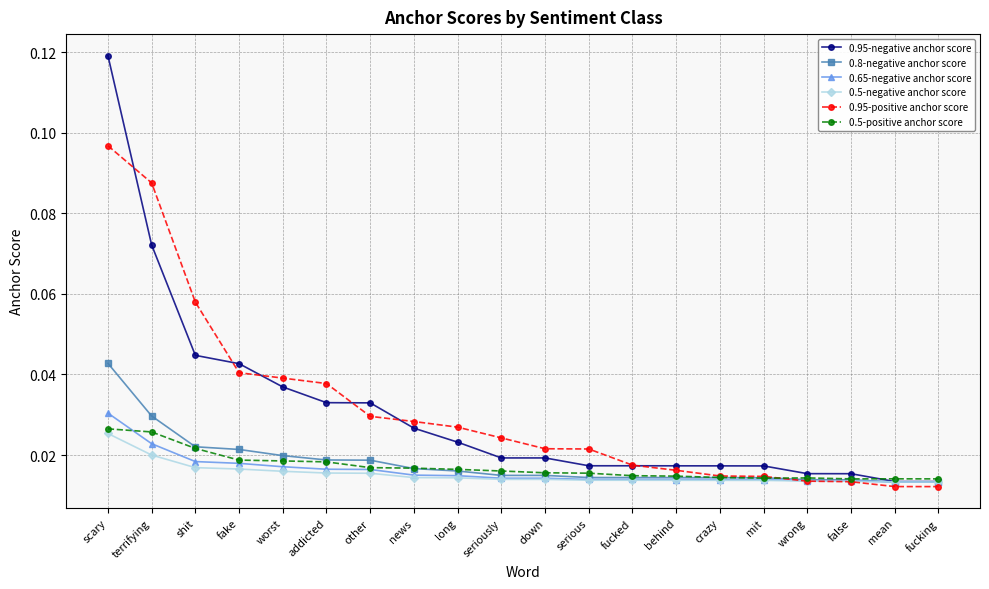

Is it true that 0.95-negative anchor score equals 0.0 at terrifying?

False